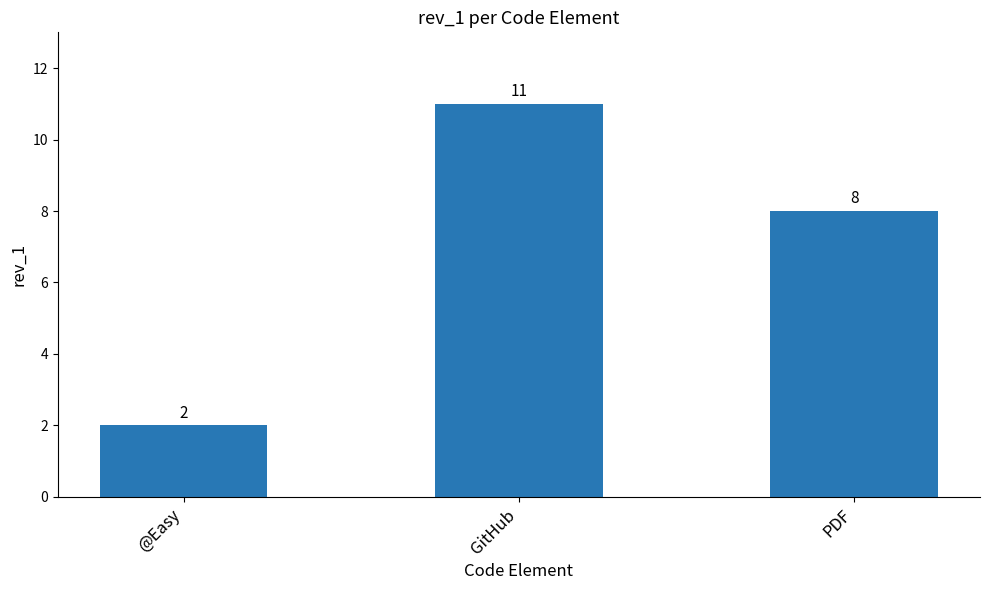

Approximately how many times larger is the value at @Easy compared to GitHub?

0.2